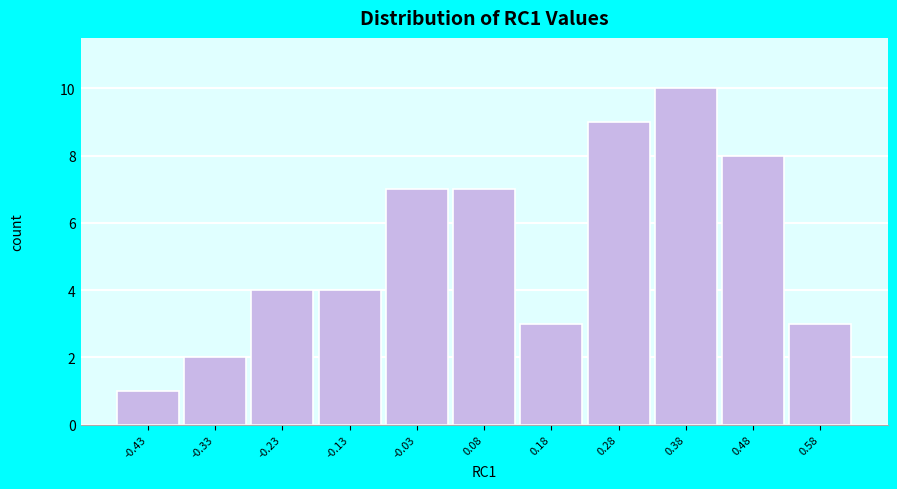

Reading right to left, extract all data points from this chart.

0.58=3	0.48=8	0.38=10	0.28=9	0.18=3	0.08=7	-0.03=7	-0.13=4	-0.23=4	-0.33=2	-0.43=1